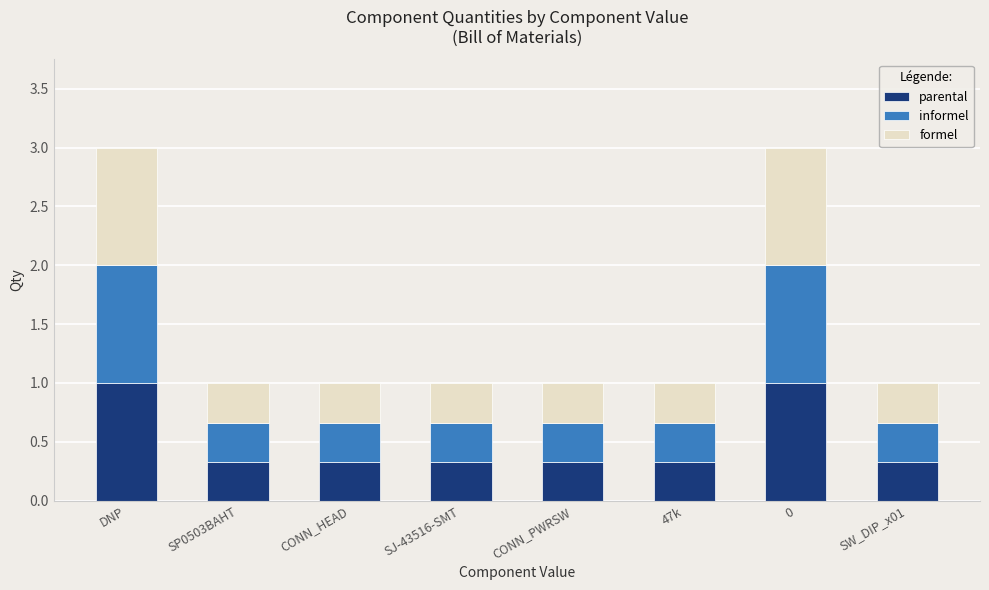

What is the maximum value for parental?

1.0